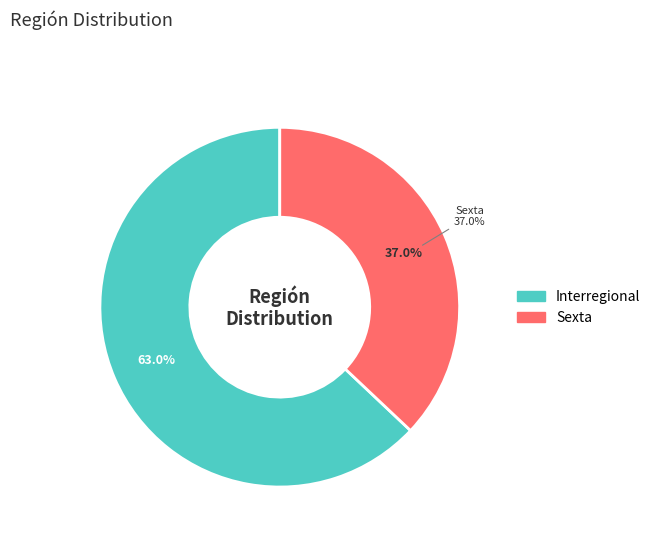

Between Sexta and Interregional, which is larger?

Interregional